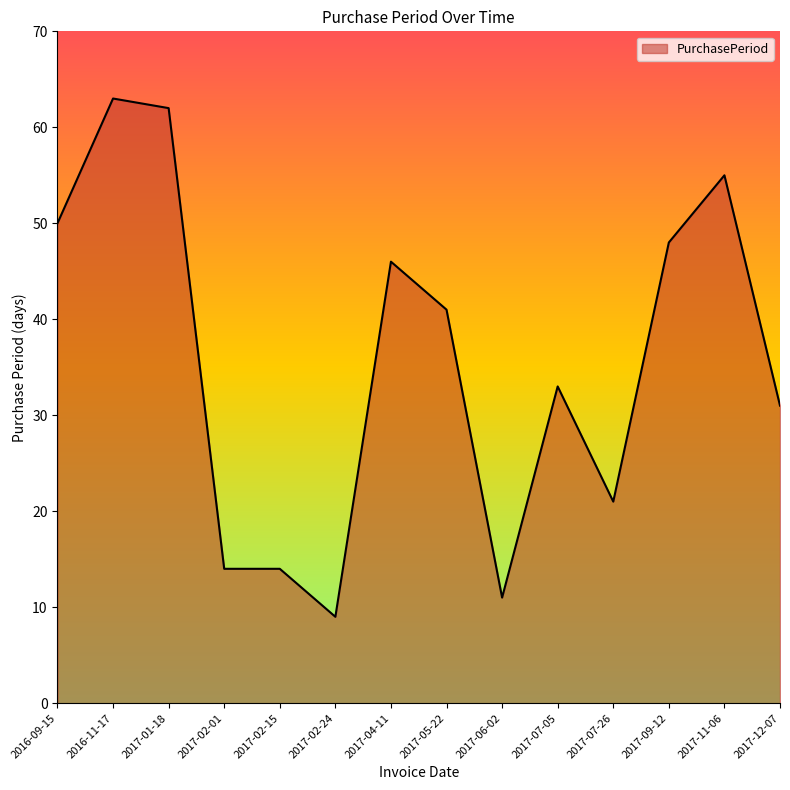

What is the difference between the maximum and minimum values?

54